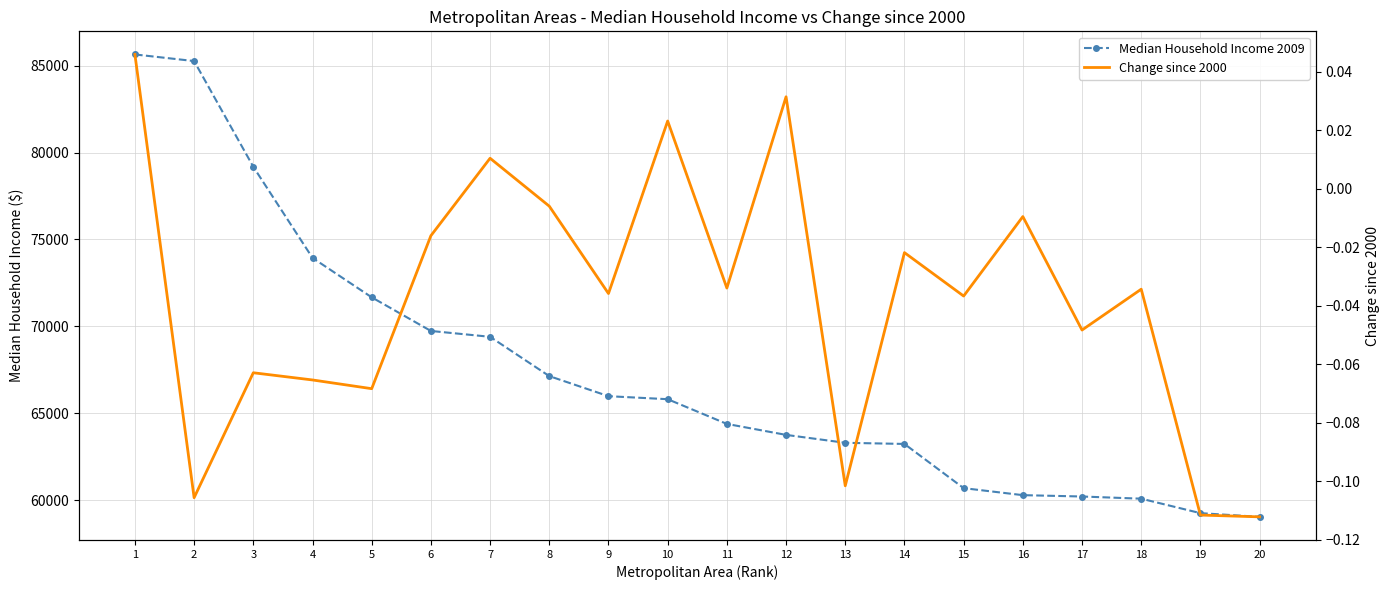

Which series changed the most between 11 and 14?

Median Household Income 2009